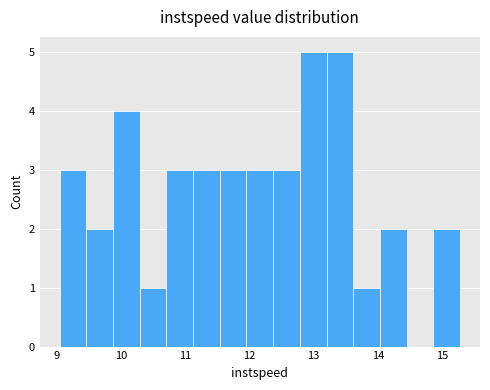

What is the height of the bar covering 11.1 to 11.5 on the x-axis? Neither the bar edges nor the heights are printed on the chart, so give them approximately, as read against the axes.

3